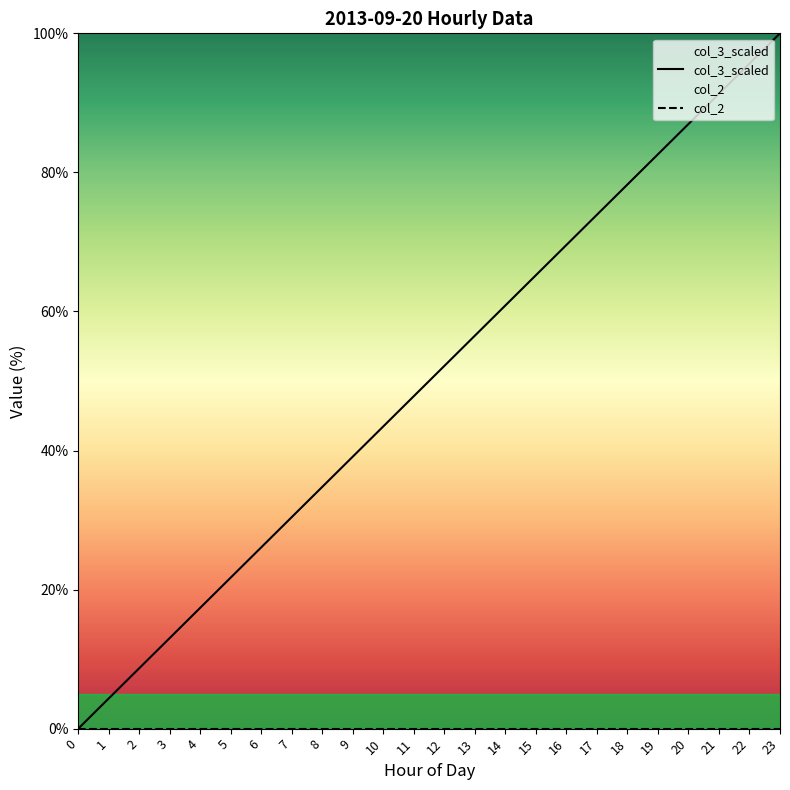

What is the value of the col_3_scaled point at the 14th from the left?

56.5